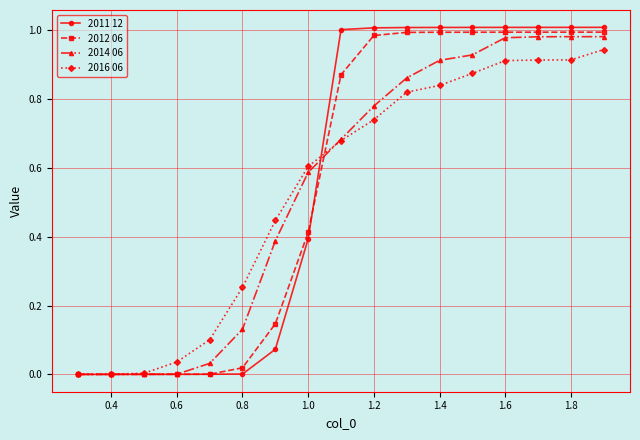

Which series has the largest range (max minus min)?

2011 12